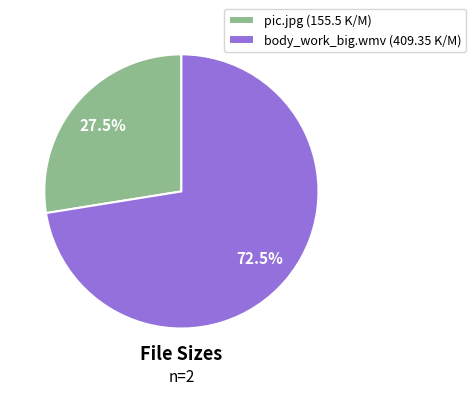

What is the total percentage of pic.jpg and body_work_big.wmv?

100.0%